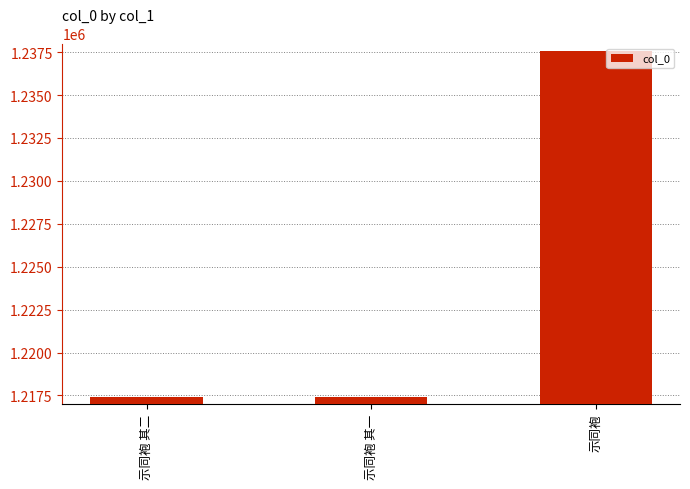

How many series are shown in this chart?

1